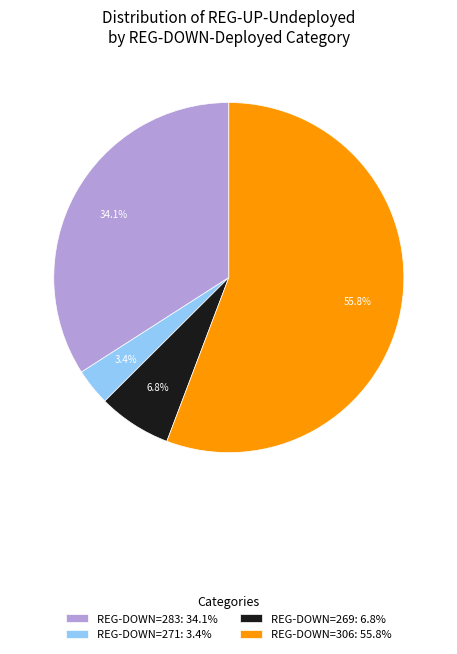

What is the smallest slice in the pie chart?

REG-DOWN=271: 3.4%